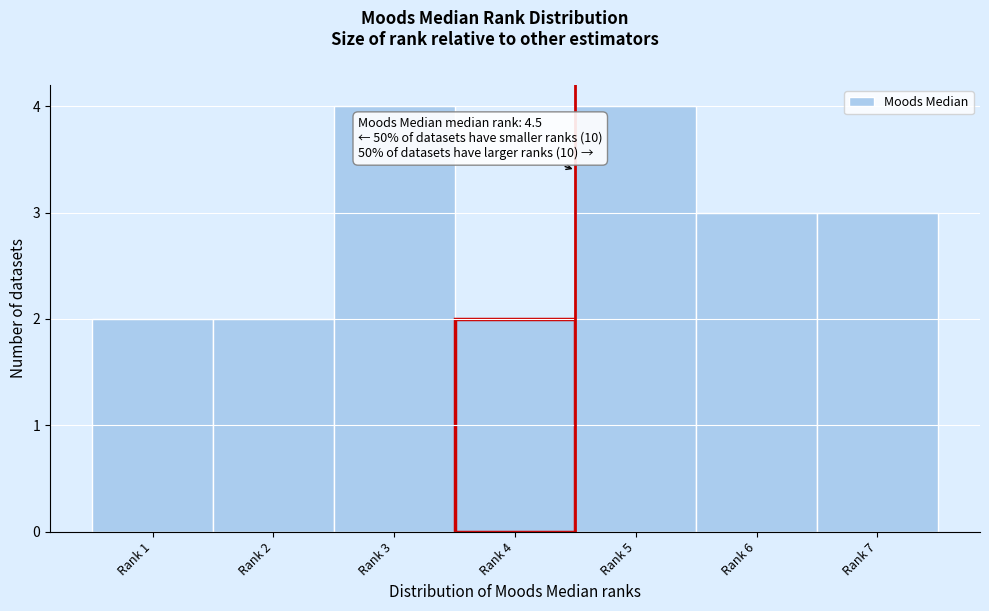

Reading left to right, transcribe all the data shown in this chart.

2	2	4	2	4	3	3